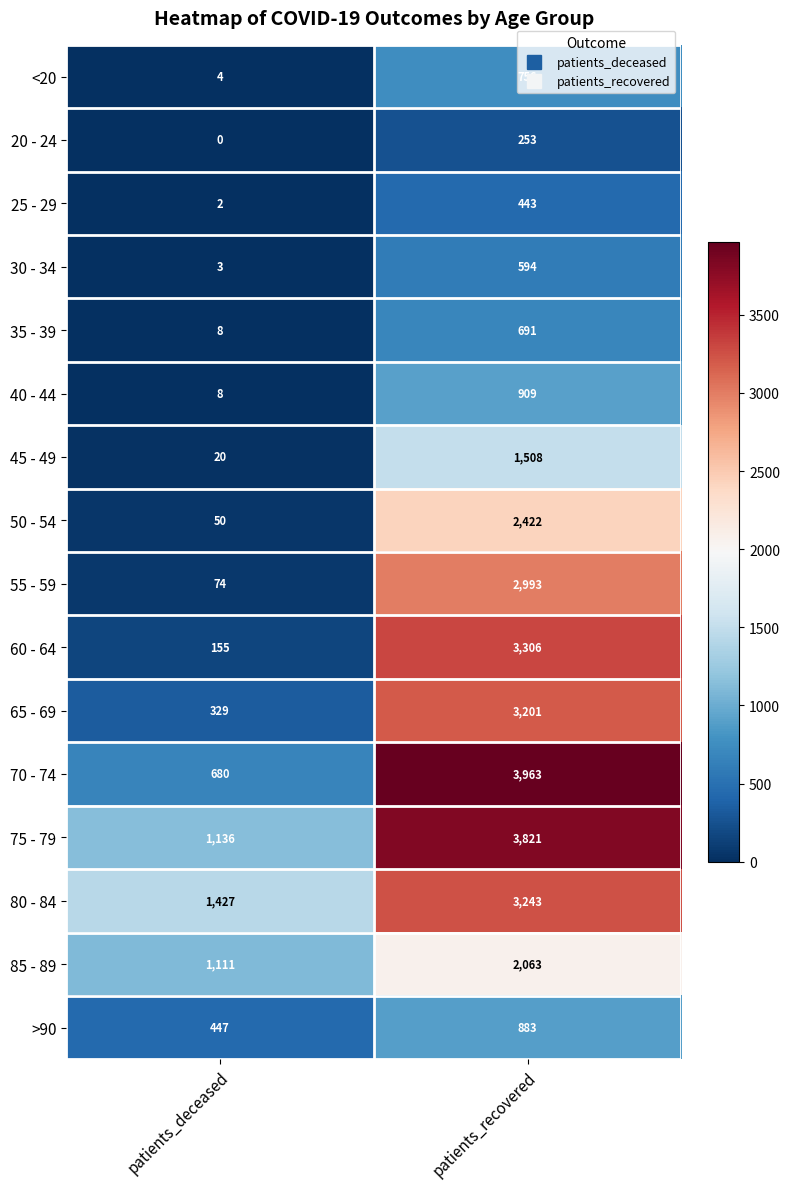

List the series in order of their peak value, highest first.

70 - 74, 75 - 79, 60 - 64, 80 - 84, 65 - 69, 55 - 59, 50 - 54, 85 - 89, 45 - 49, 40 - 44, >90, <20, 35 - 39, 30 - 34, 25 - 29, 20 - 24